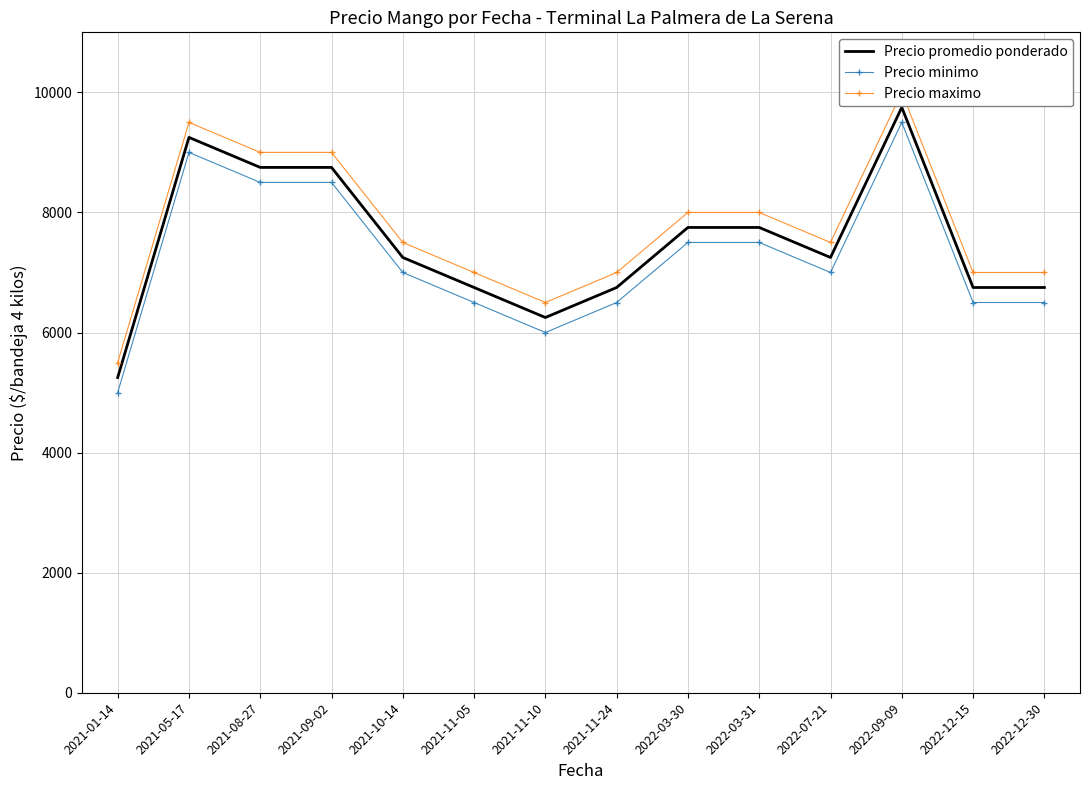

Which category has the lowest value in the Precio maximo series?

2021-01-14